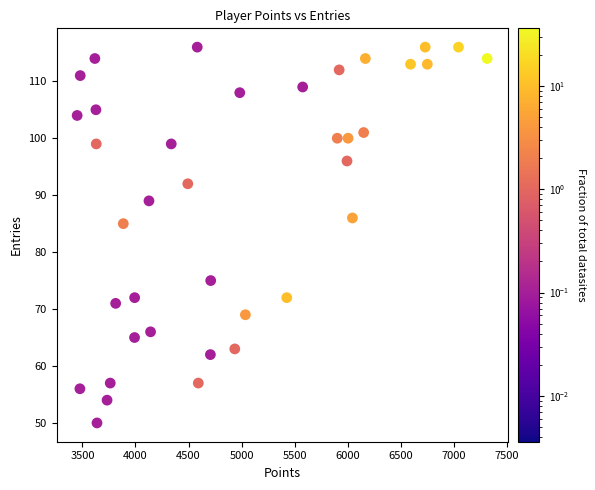

What is the range of X values (max minus min)?

3865